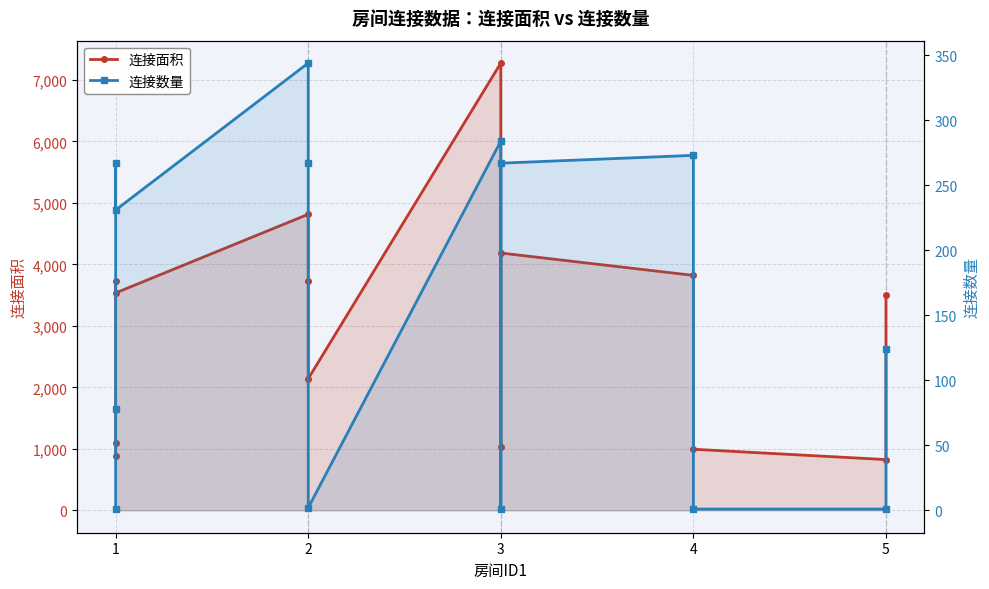

In 连接数量, how many points are lower than both neighbors (excluding endpoints)?

3